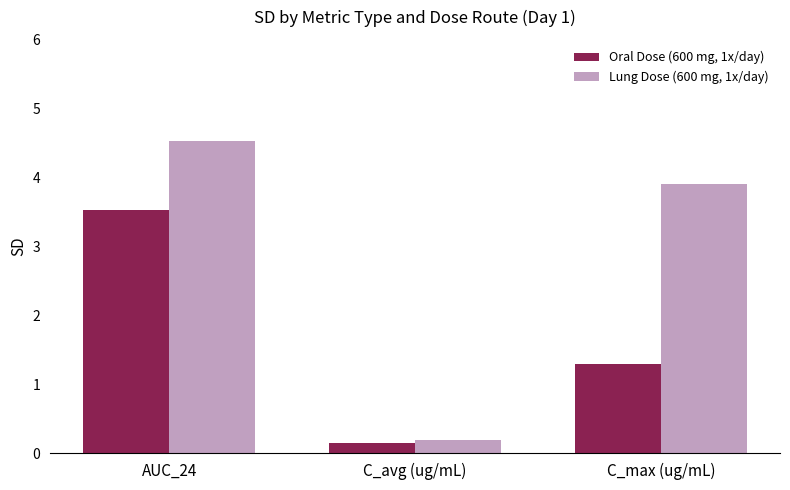

The value of Lung Dose (600 mg, 1x/day) at C_max (ug/mL) is 3.9. True or false?

True